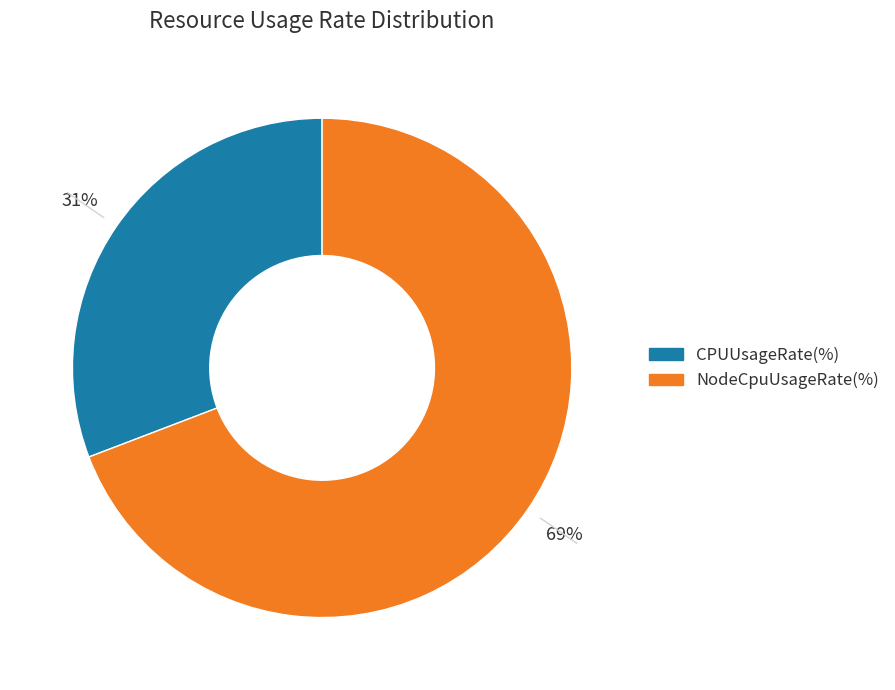

Which has a higher value, NodeCpuUsageRate(%) or CPUUsageRate(%)?

NodeCpuUsageRate(%)